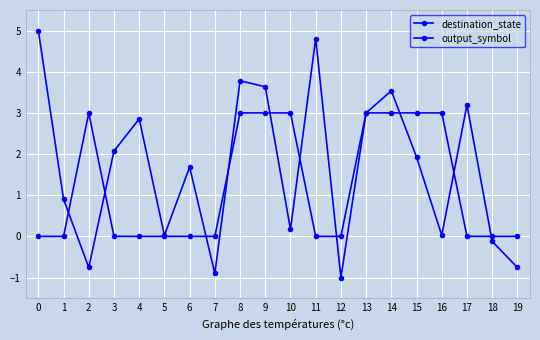

How many data points does each series have?

20